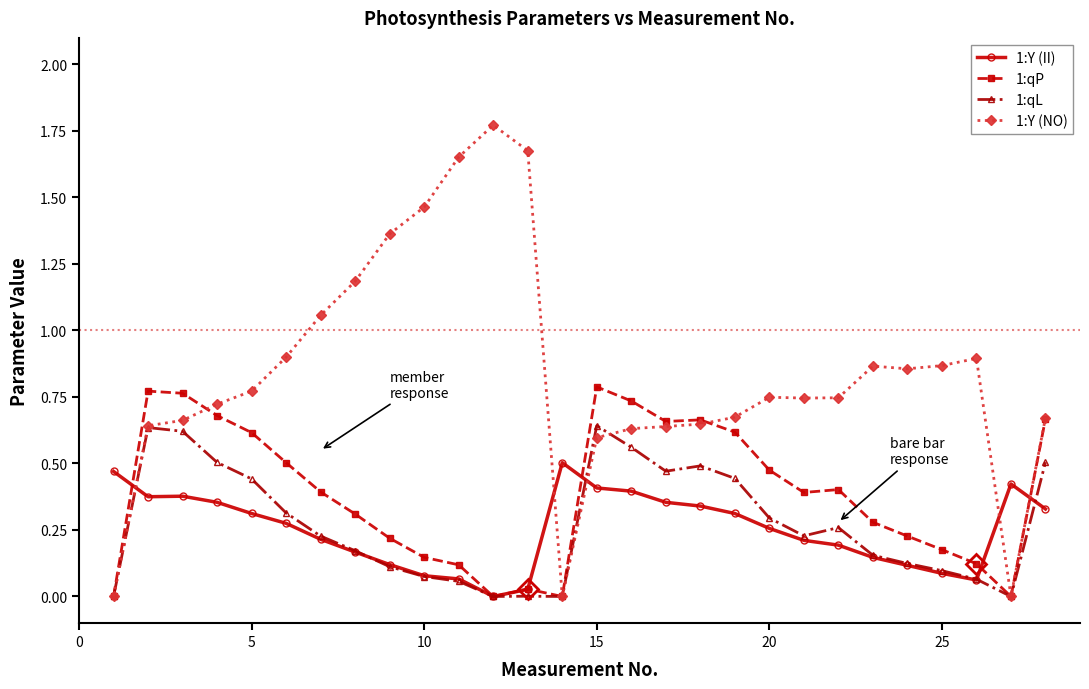

Rank the series by their maximum value, from highest to lowest.

1:Y (NO), 1:qP, 1:qL, 1:Y (II)